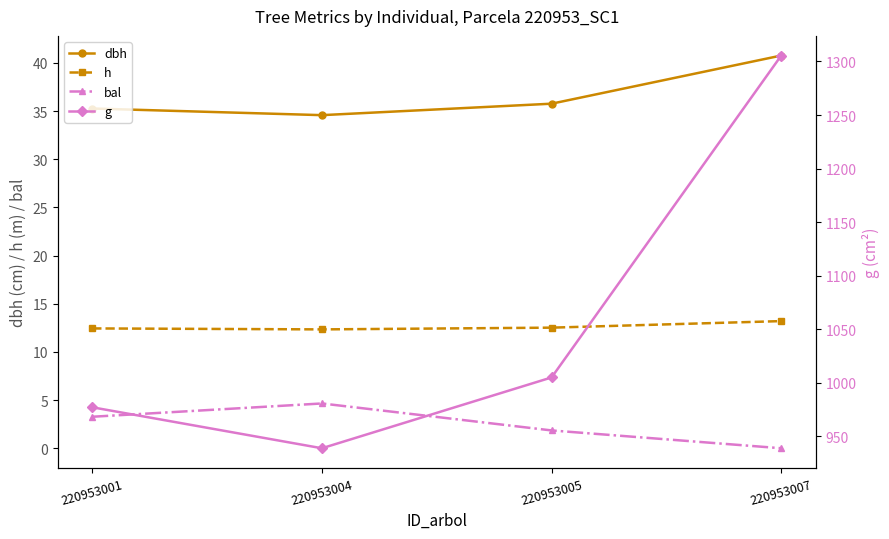

How many values in the dbh series exceed 35?

3